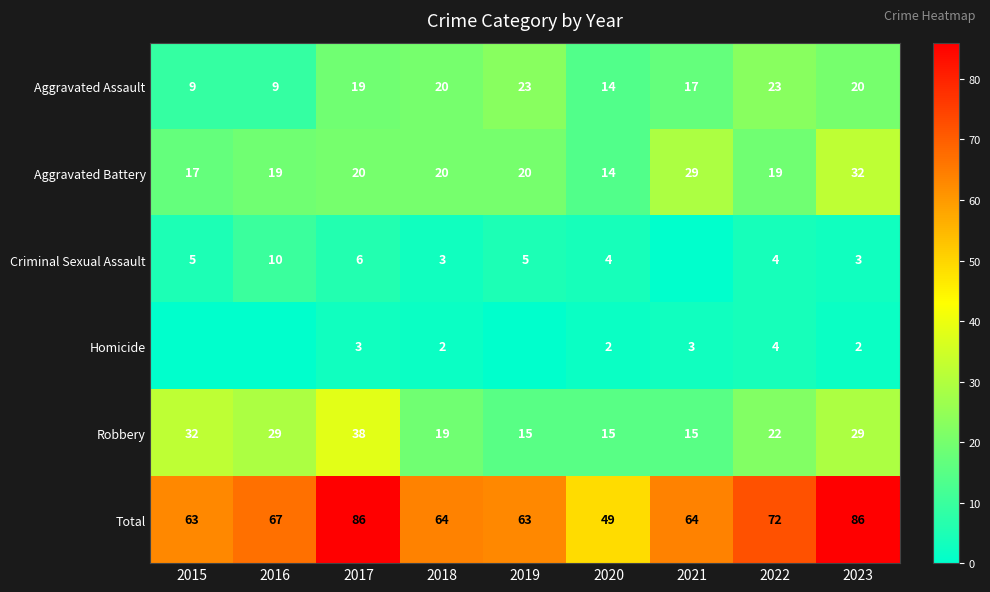

What is the difference between the Aggravated Assault values at 2022 and 2018?

3